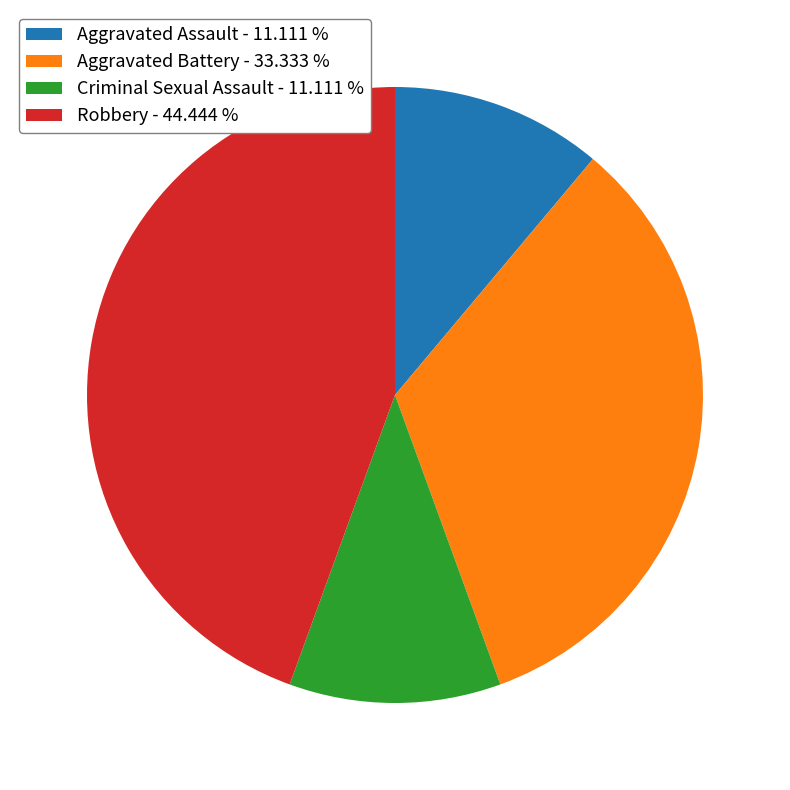

Is there any slice that represents more than half of the pie?

No